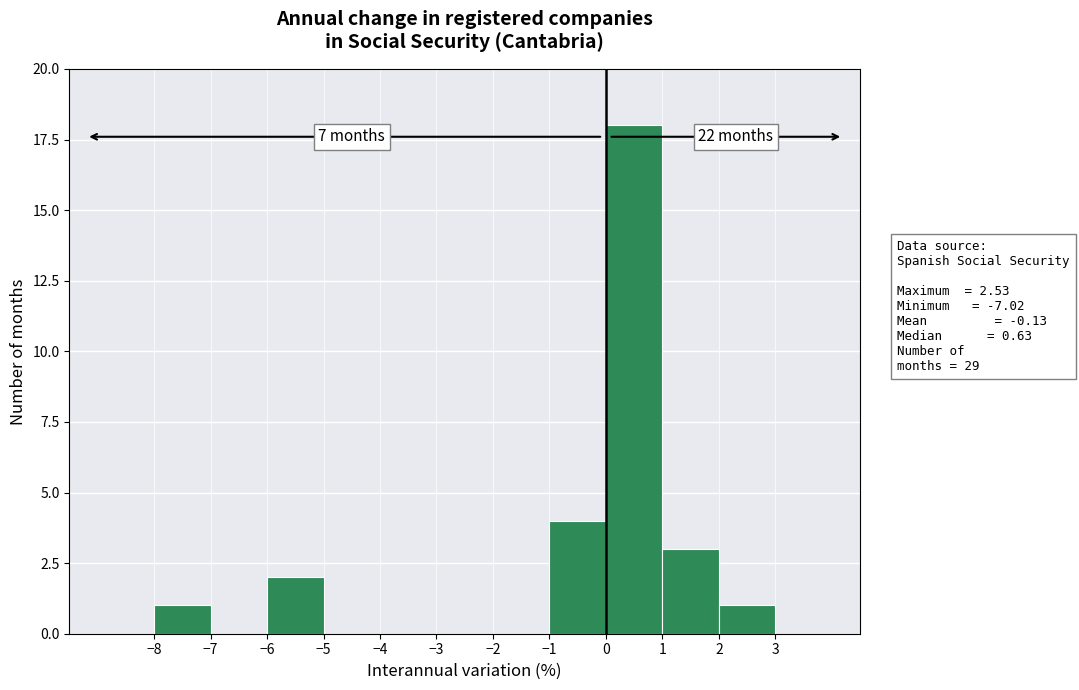

Which range on the x-axis has the tallest bar?

0 to 1